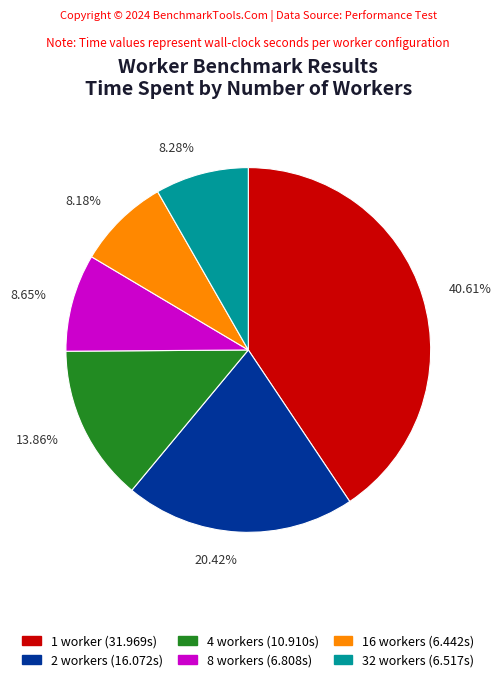

Does any single category account for the majority?

No